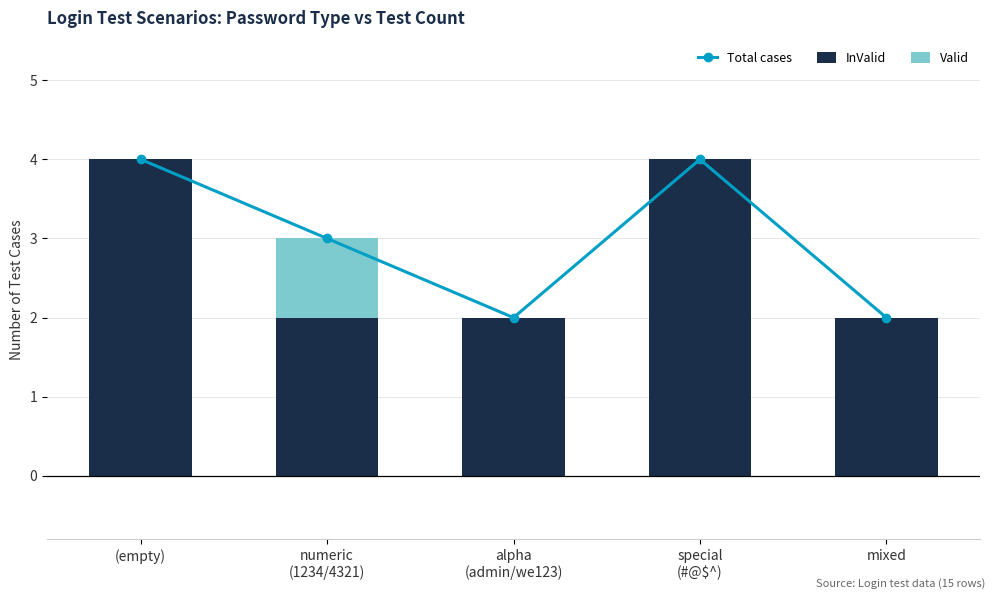

How many data points in InValid are above 2?

2